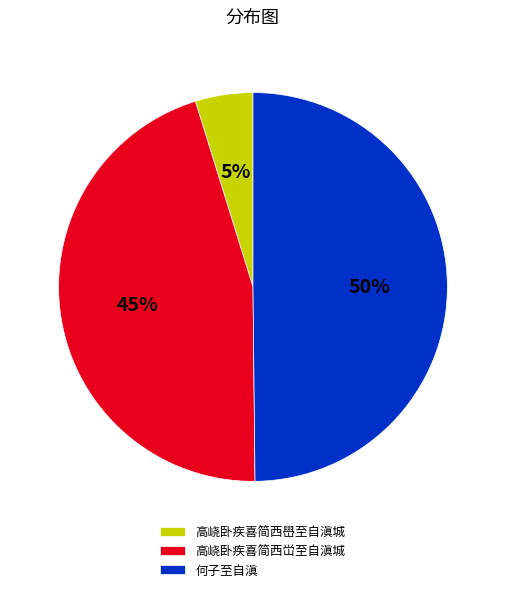

Rank the categories by value from highest to lowest.

何子至自滇, 高峣卧疾喜简西峃至自滇城, 高峣卧疾喜简西嶨至自滇城